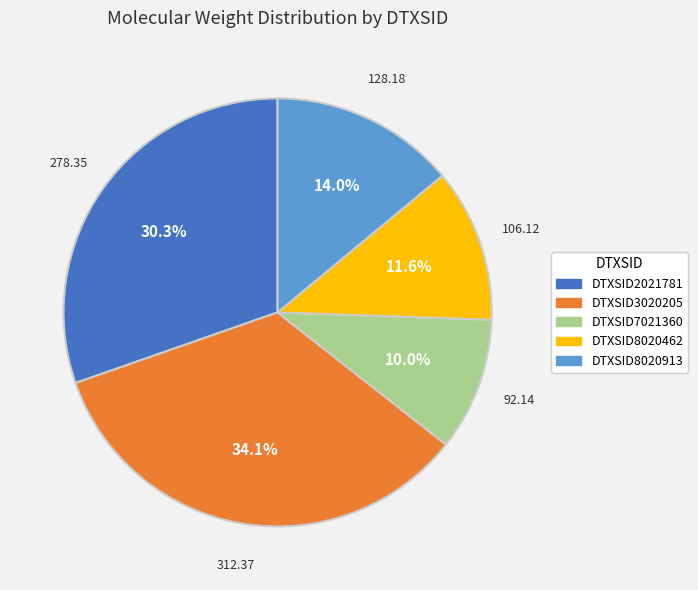

Is there a majority slice in this chart?

No